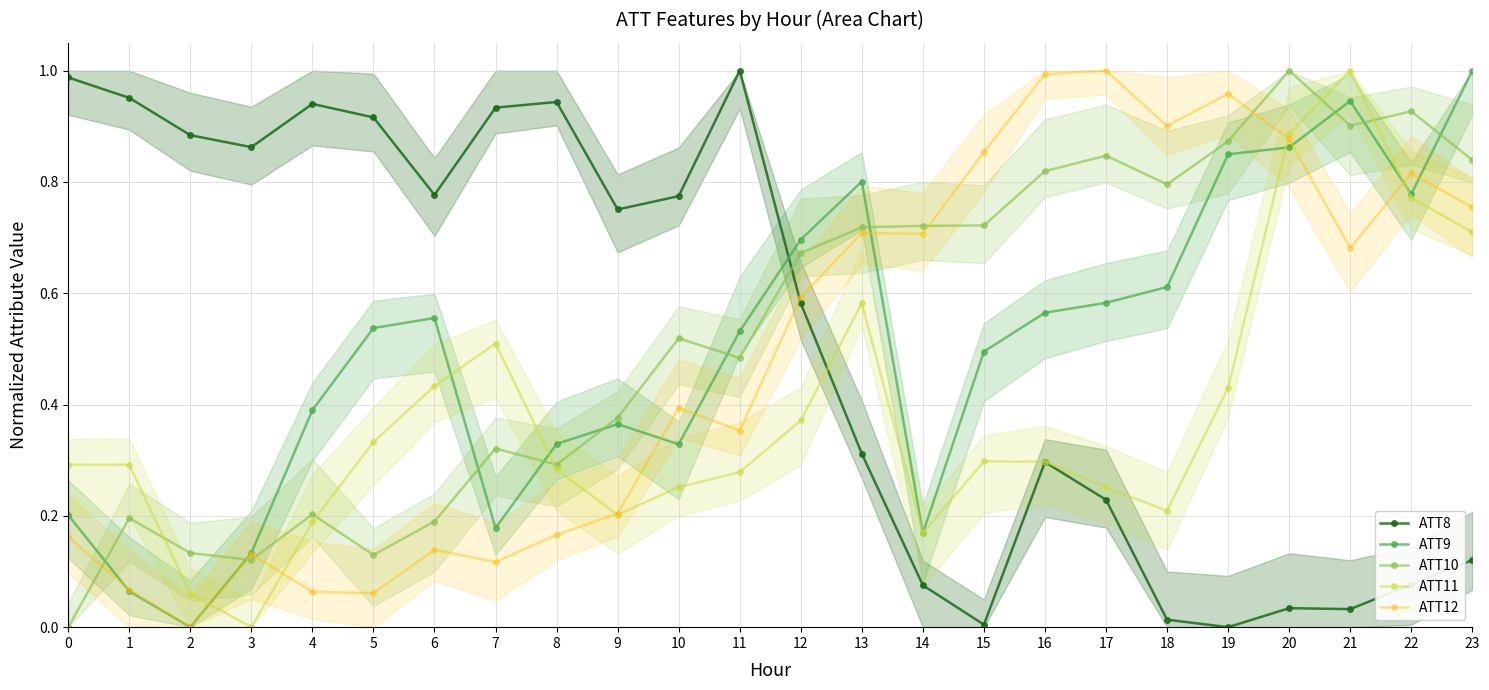

List the labels in order of ATT12 value, largest first.

17, 16, 19, 18, 20, 15, 22, 23, 13, 14, 21, 12, 10, 11, 9, 8, 0, 6, 3, 7, 1, 4, 5, 2